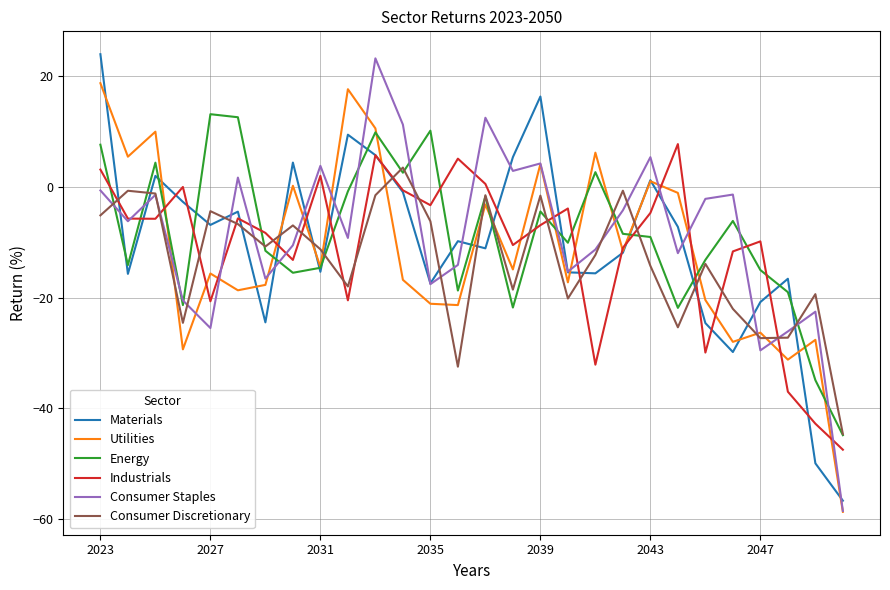

What is the lowest value of the Materials series?

-56.6